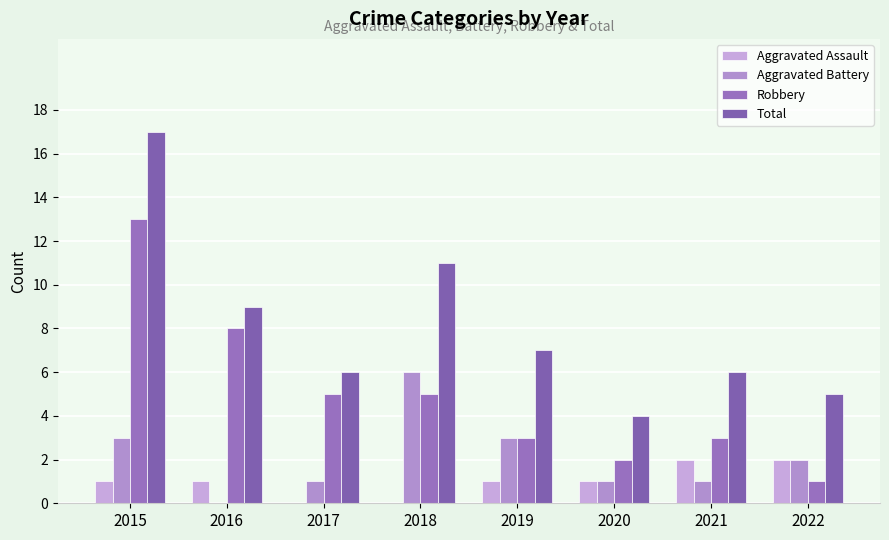

How many data points does each series have?

8